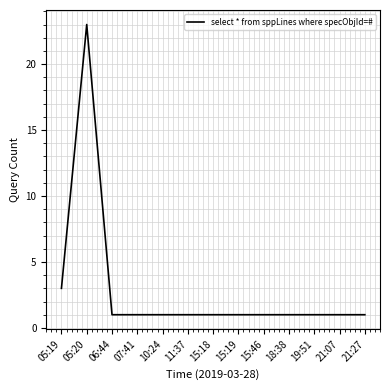

Where is the first local maximum?

05:20